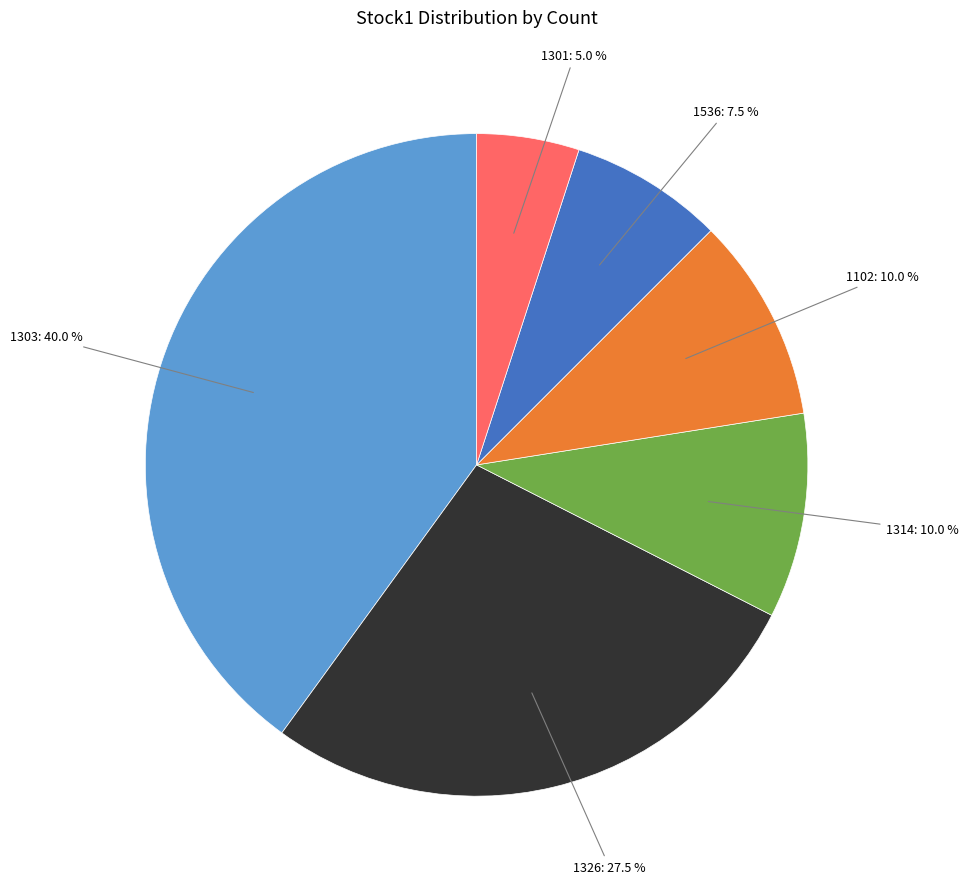

Is there any slice that represents more than half of the pie?

No